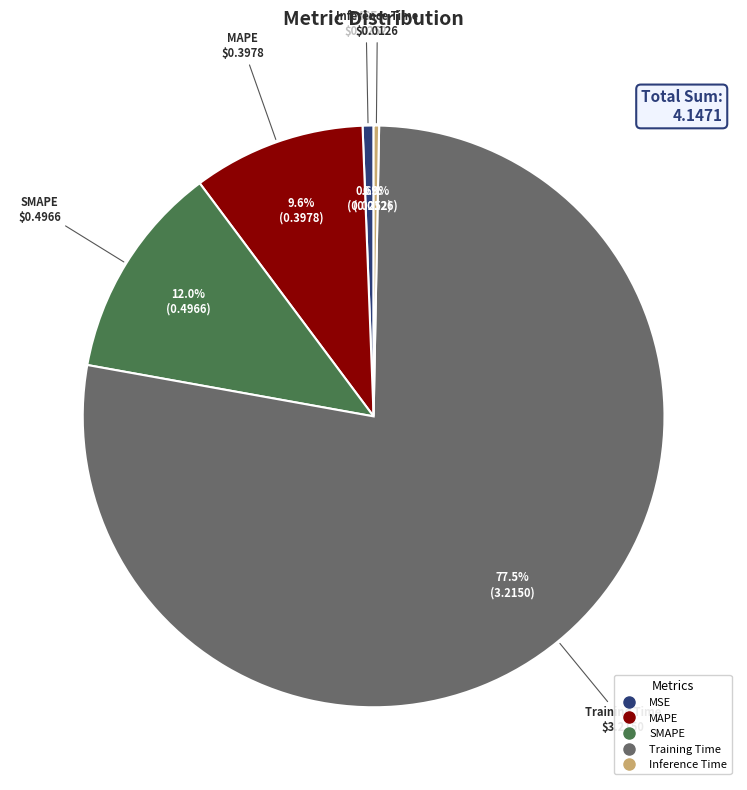

True or false: Inference Time accounts for 0% of the total.

True